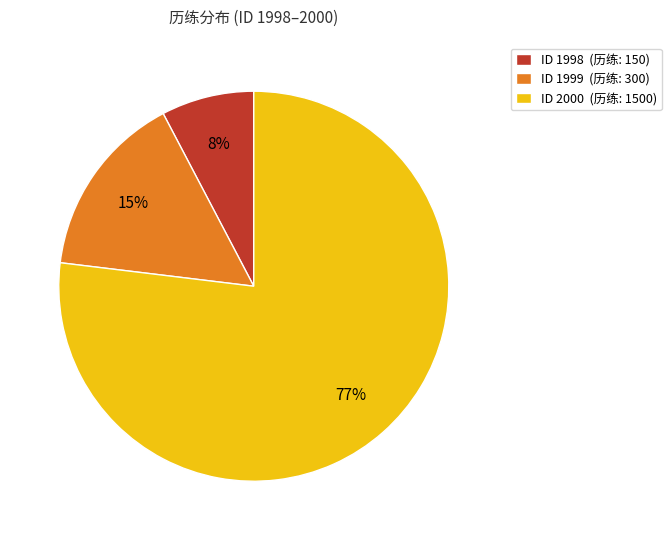

To the nearest percent, what portion does ID 1999 (历练: 300) represent?

15%